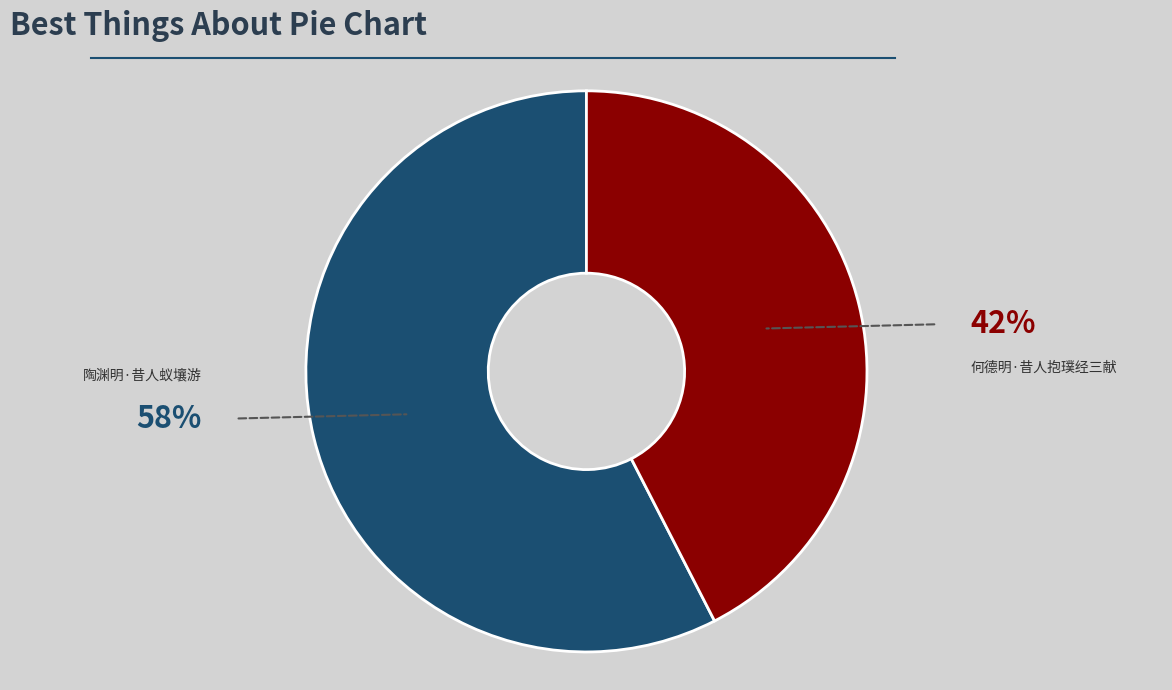

Does any single category account for the majority?

Yes